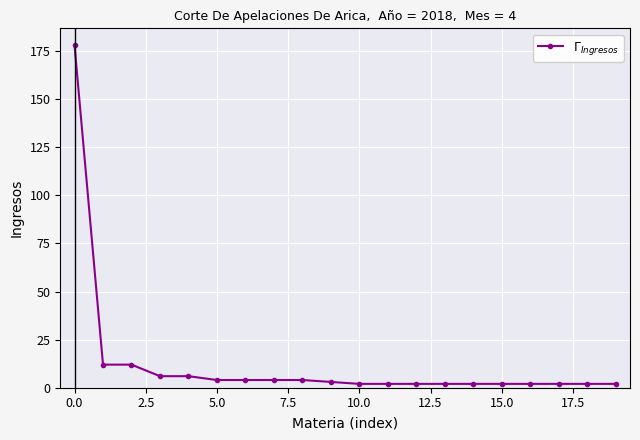

What is the maximum value shown in the chart?

178